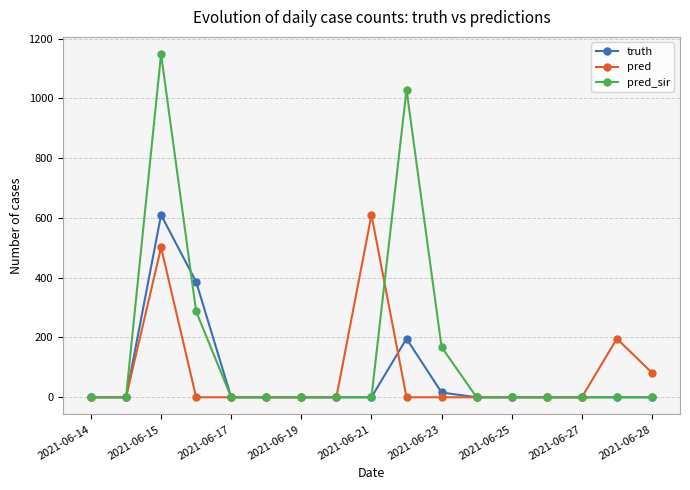

Which series has the largest range (max minus min)?

pred_sir